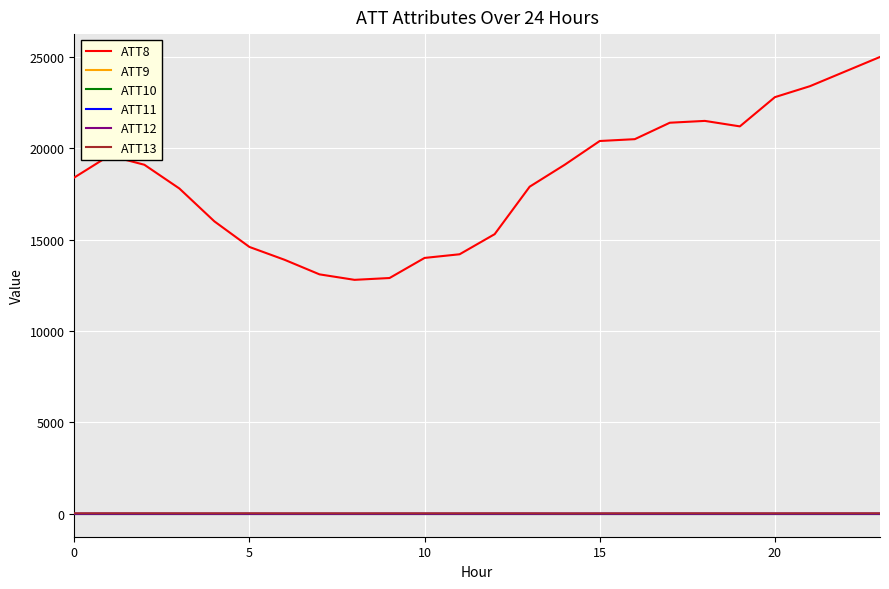

What is the greatest value displayed?

25000.0